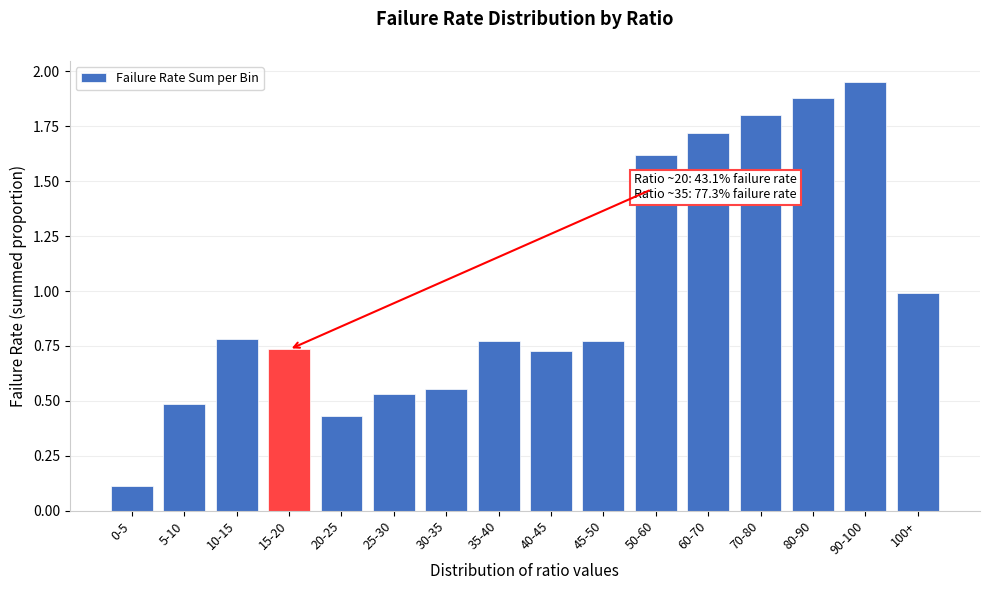

Which label corresponds to the smallest value in the chart?

0-5